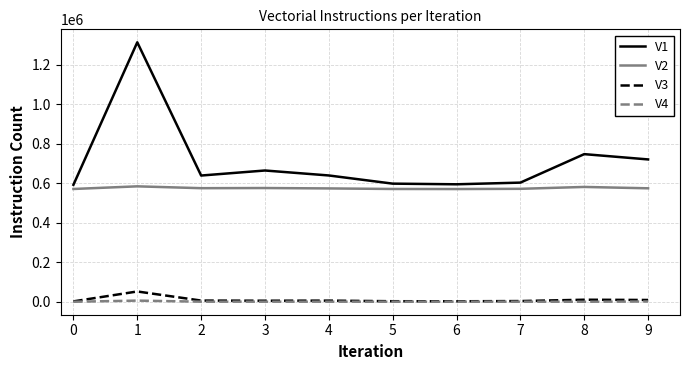

How many lines are shown in the chart?

4